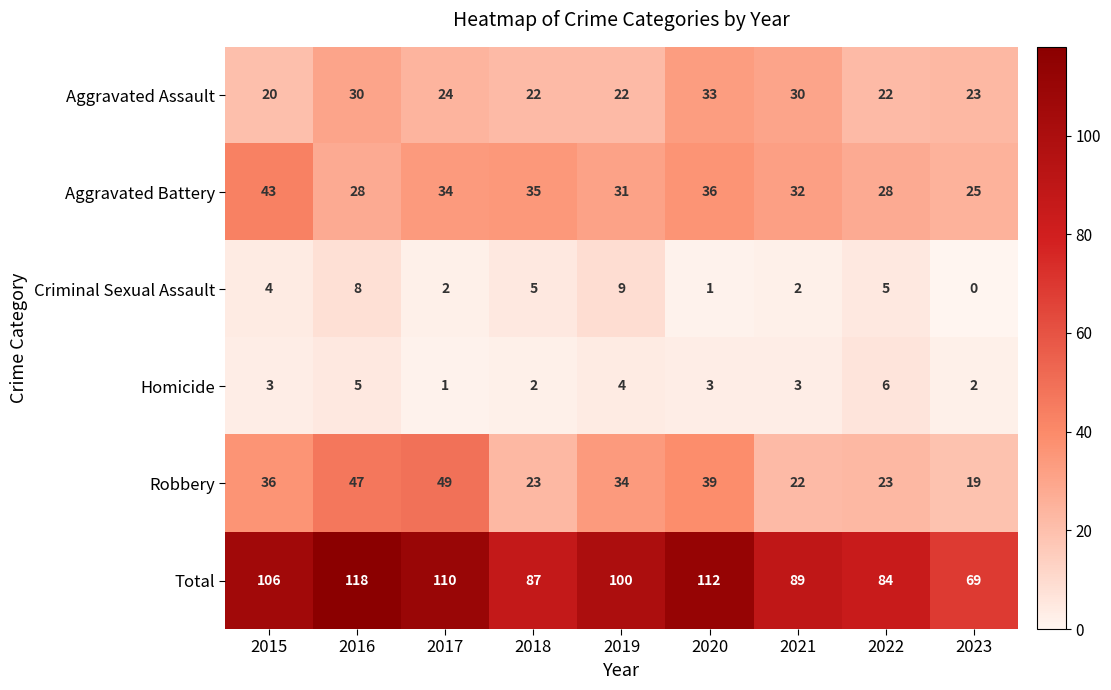

Which series has the largest range (max minus min)?

Total